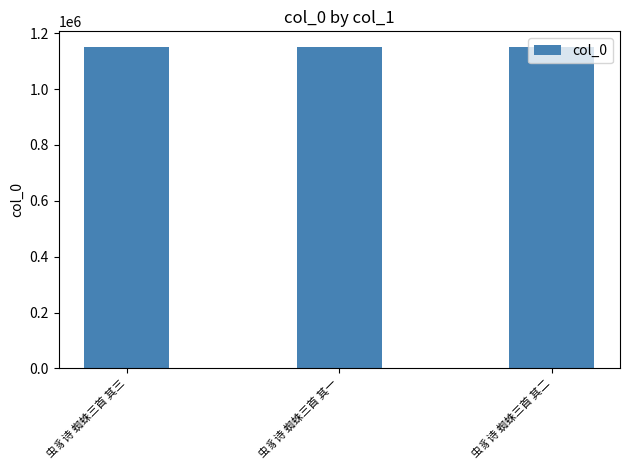

At which label does the data first exceed 1149311?

虫豸诗 蜘蛛三首 其三